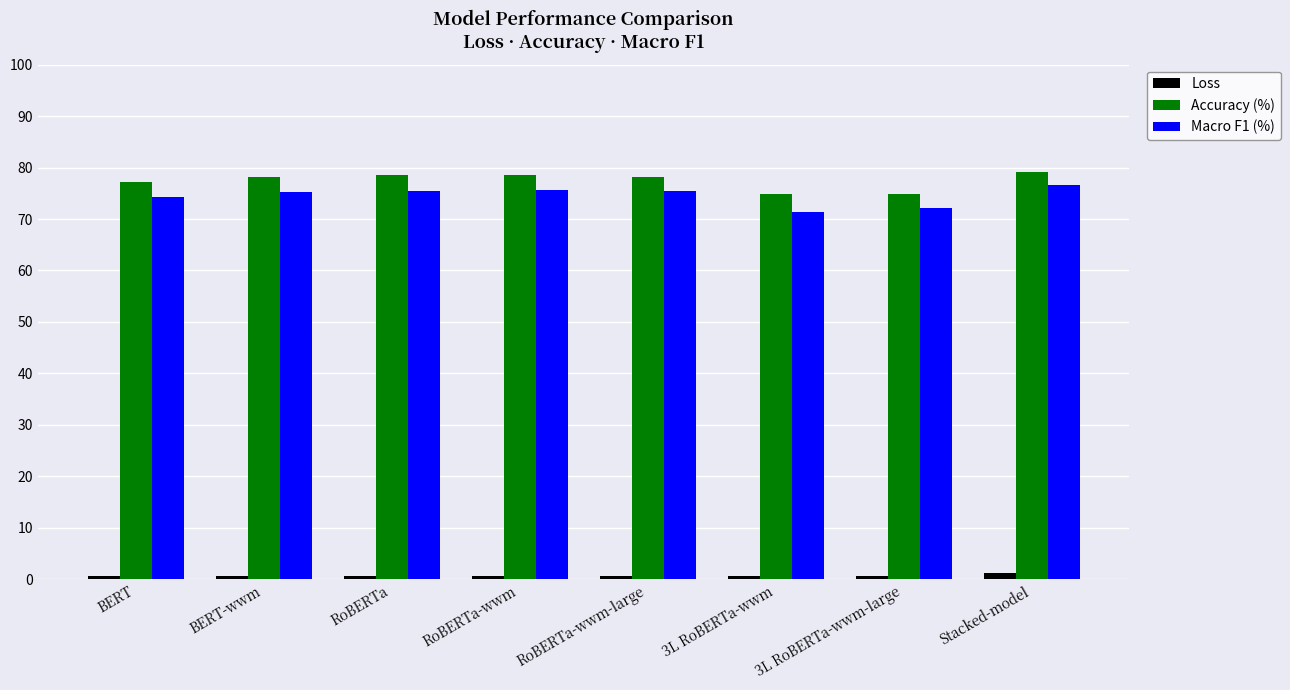

What is the difference between the maximum and minimum values in the Loss series?

0.7